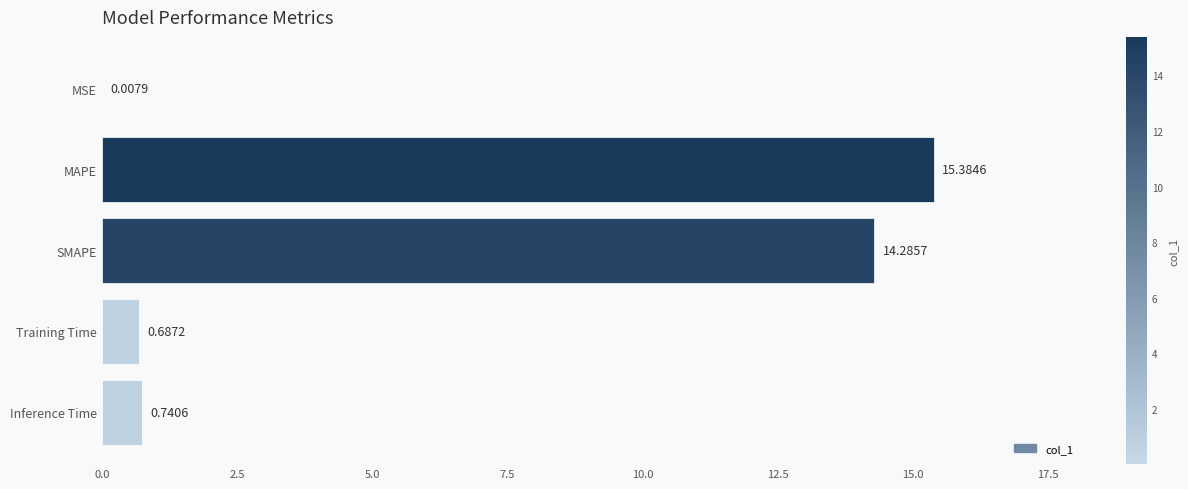

What is the sum of all values?

31.1